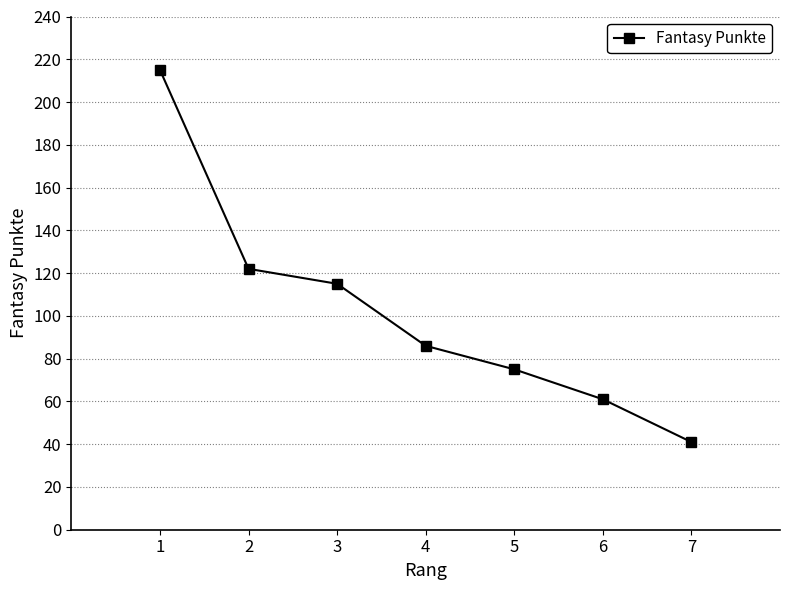

The value at 7 is 60. True or false?

False